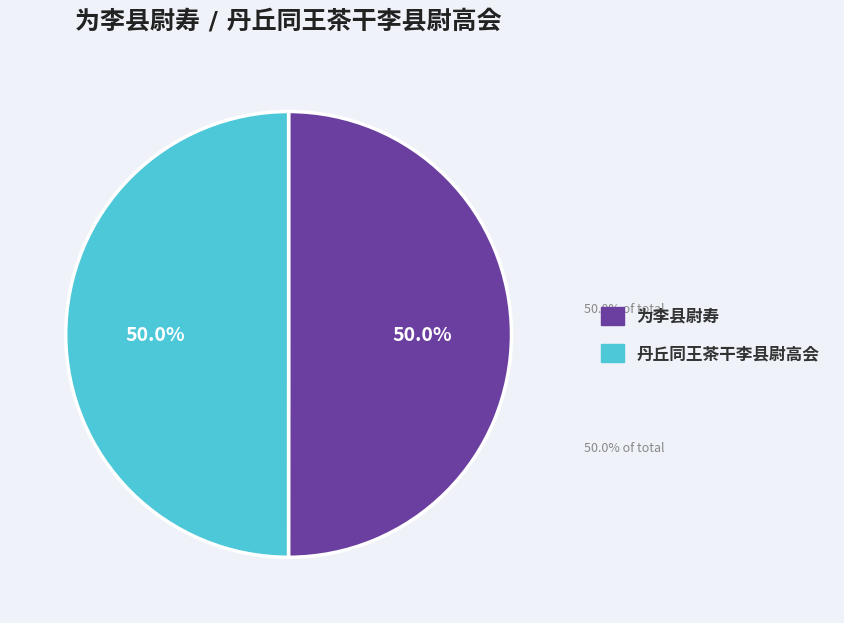

Which category has the smallest portion of the pie?

丹丘同王茶干李县尉高会